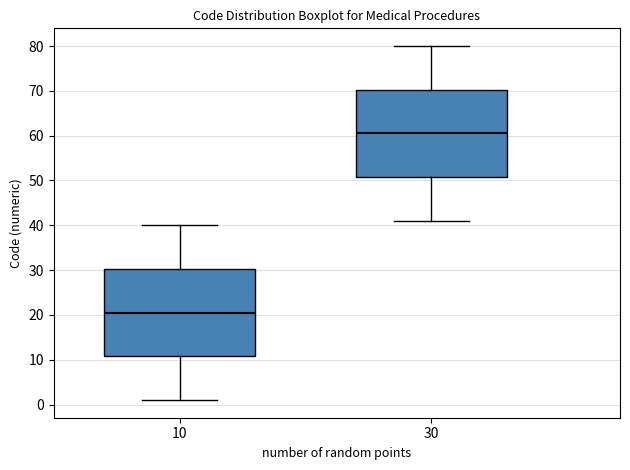

Which box's median line is the highest?

30